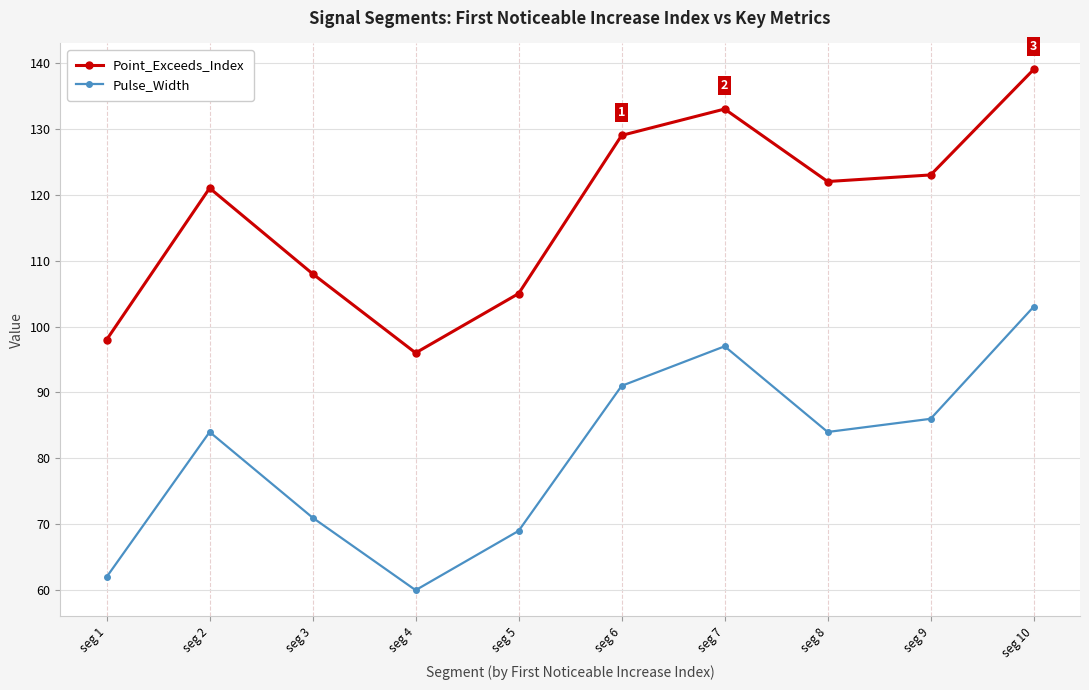

Is the value of Point_Exceeds_Index at seg 8 greater than the value of Pulse_Width at seg 6?

Yes